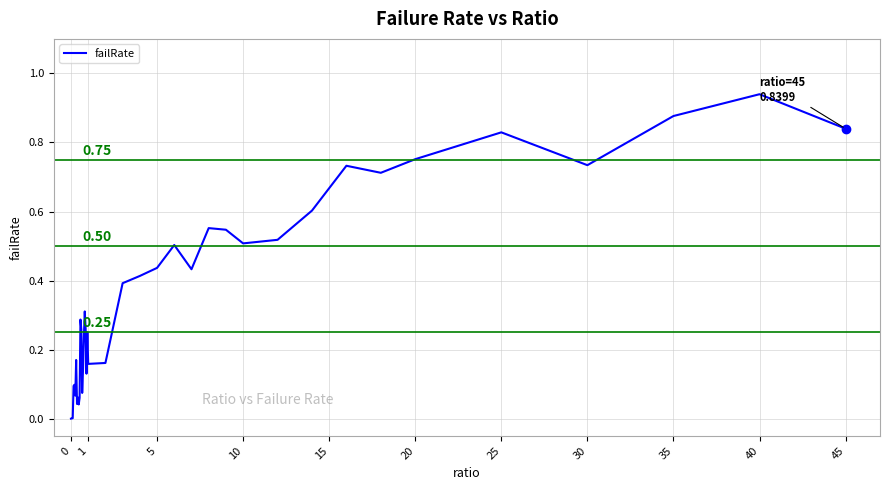

How many lines are shown in the chart?

1